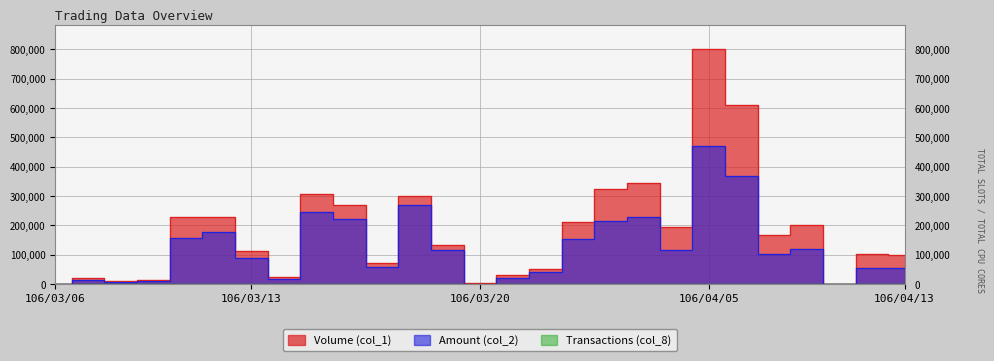

True or false: Transactions (col_8) has more than 0 points higher than both neighbors.

True